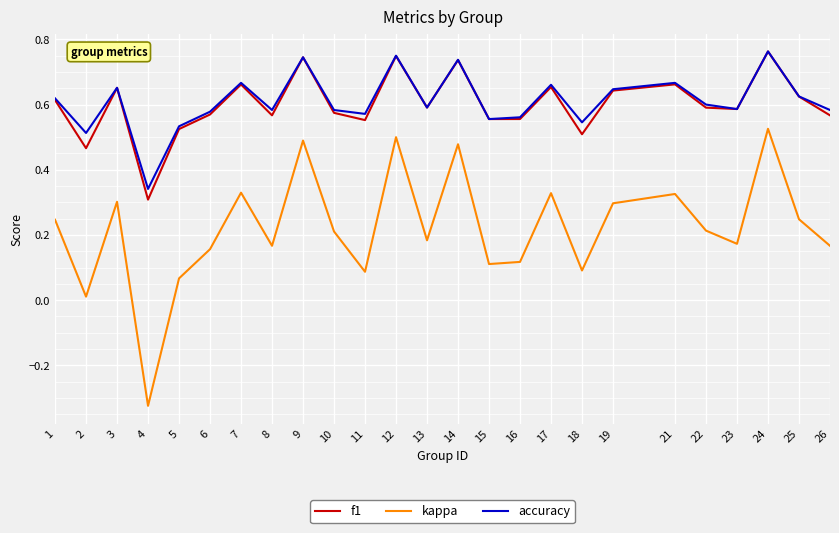

The f1 series shows 0.1 at 25. True or false?

False